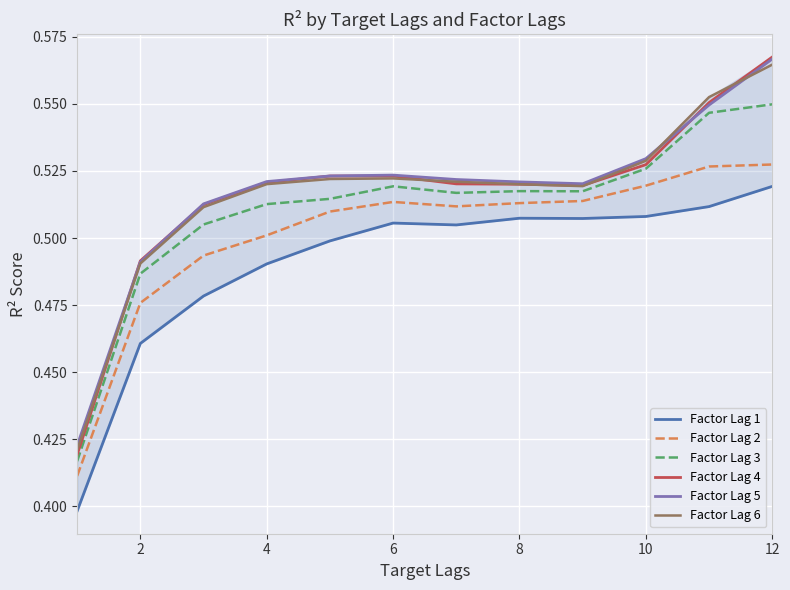

What is the average value of the Factor Lag 5 series?

0.5